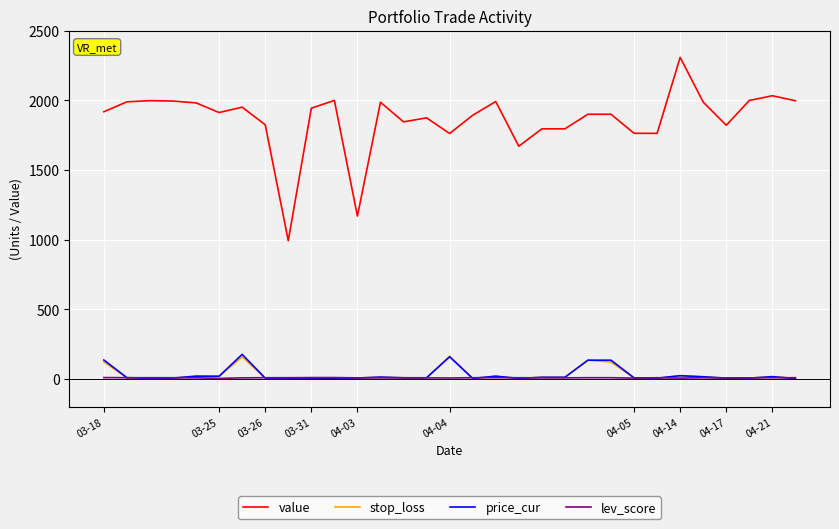

Which series has the largest total across all categories?

value